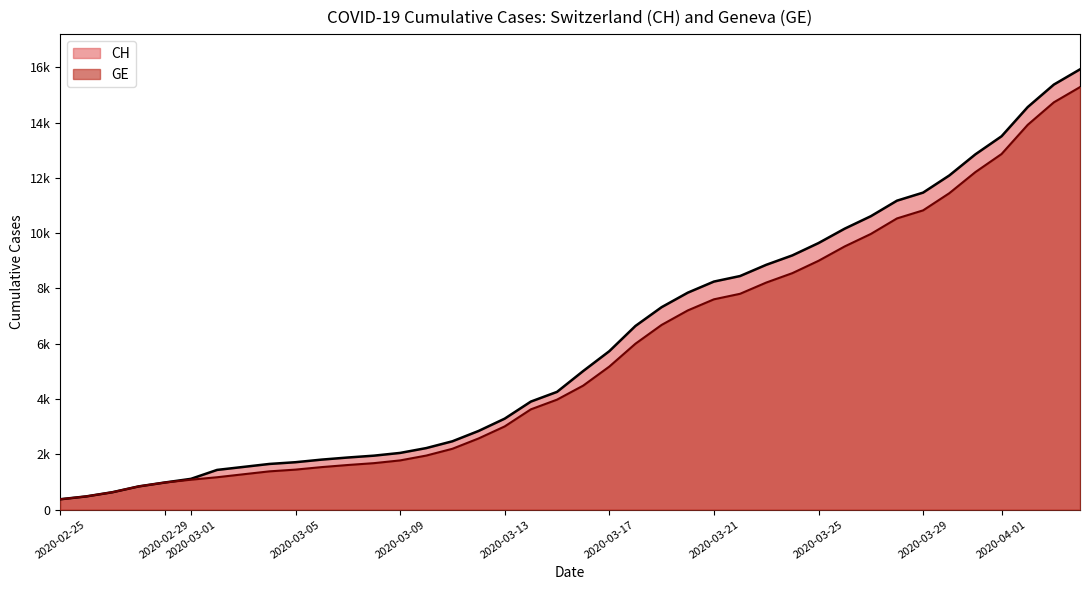

True or false: CH has a value of 2172 at 2020-03-13.

False